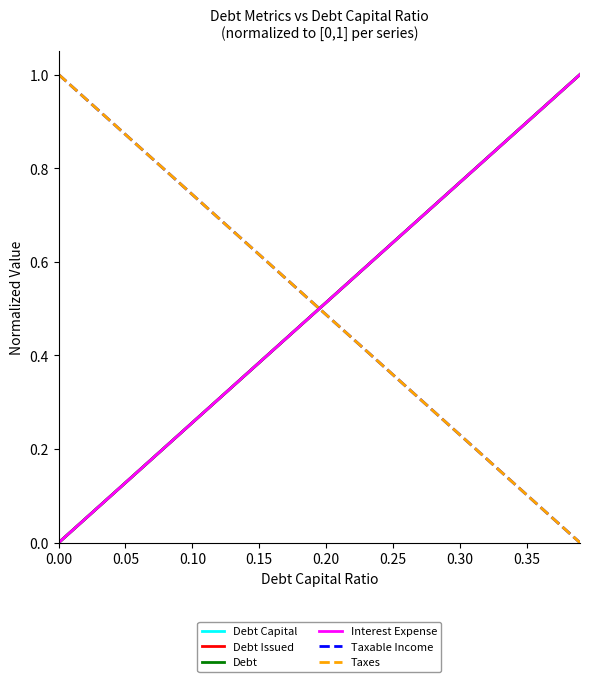

At how many categories does at least one series exceed 0?

11